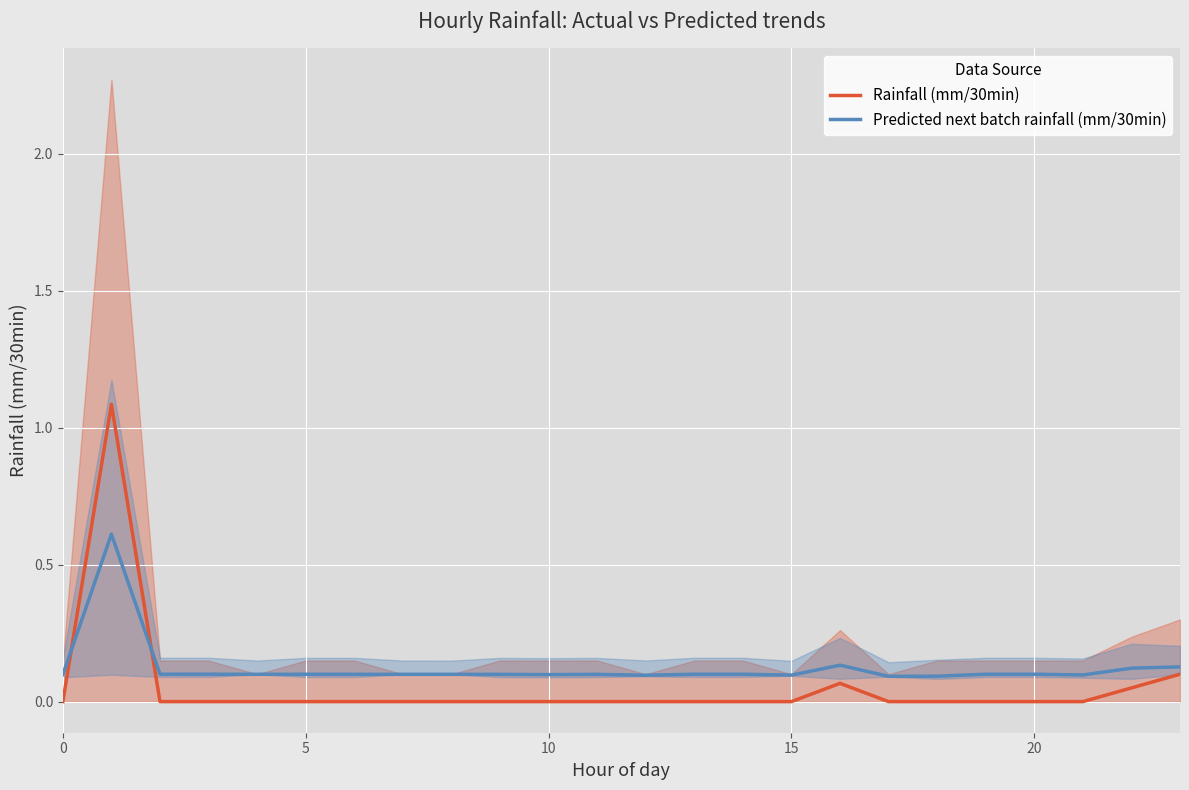

What is the maximum value for Rainfall (mm/30min)?

1.1